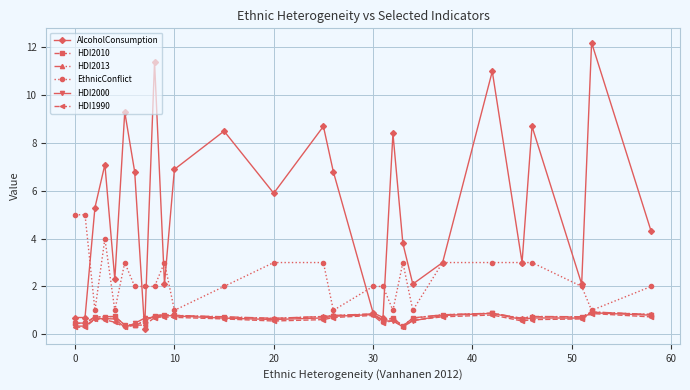

Which series has the largest total across all categories?

AlcoholConsumption